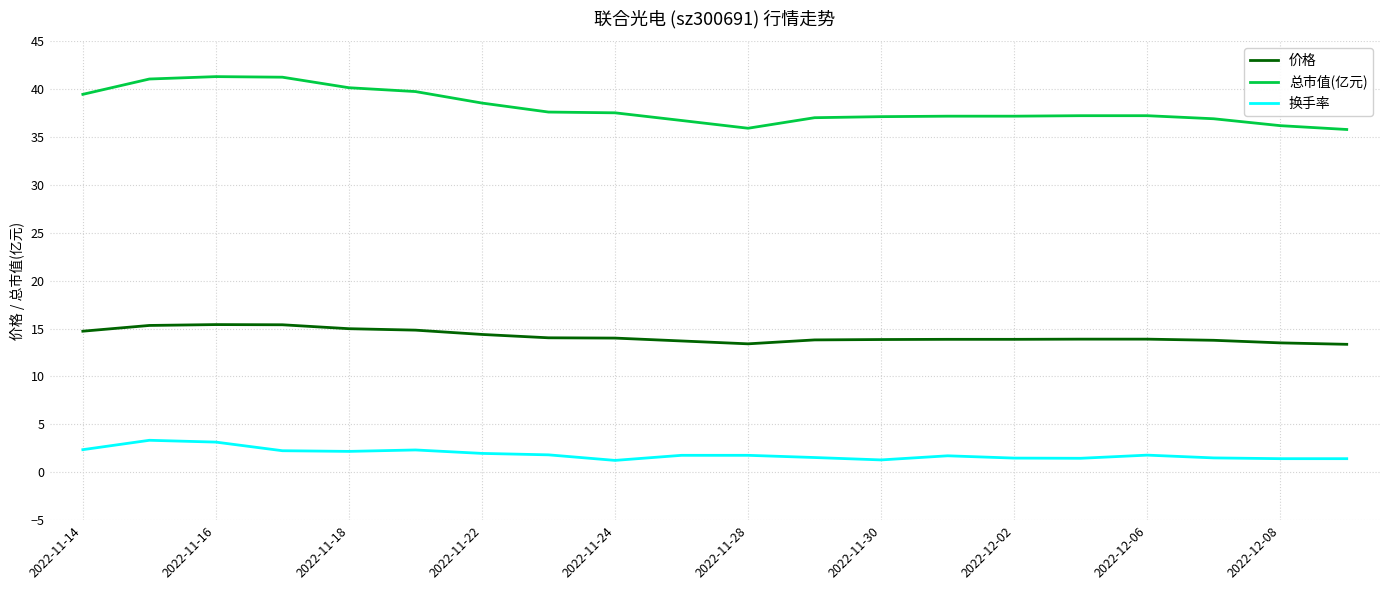

List the series in order of their peak value, highest first.

总市值(亿元), 价格, 换手率